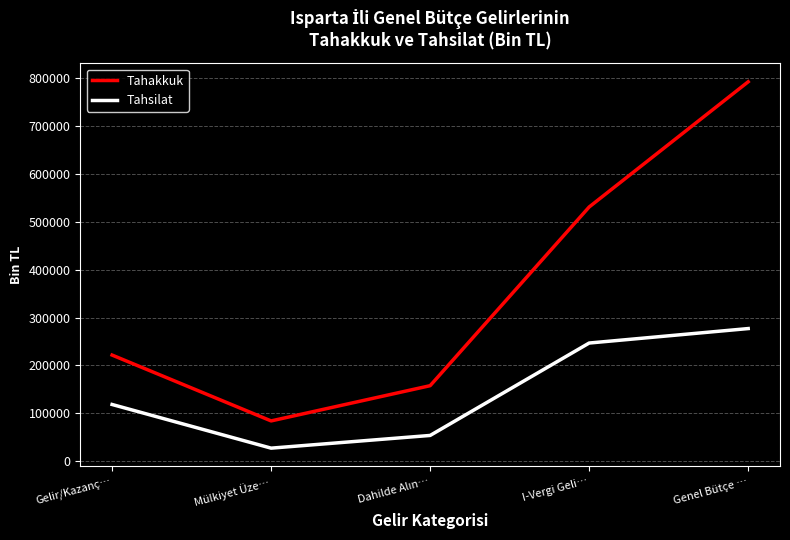

The Tahakkuk series shows 390855 at Gelir/Kazanç…. True or false?

False